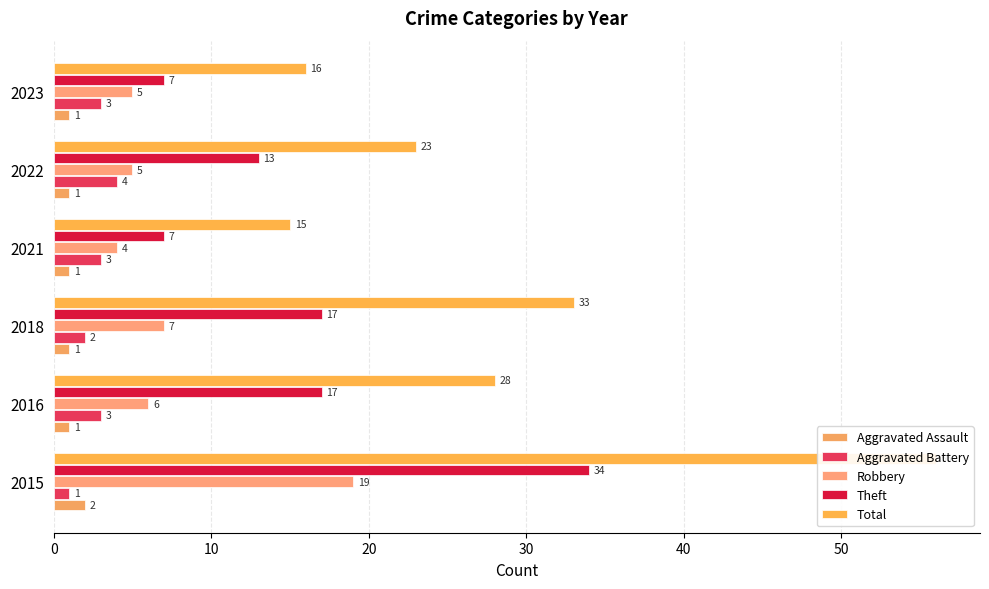

At 2023, list the series in order from largest to smallest.

Total, Theft, Robbery, Aggravated Battery, Aggravated Assault